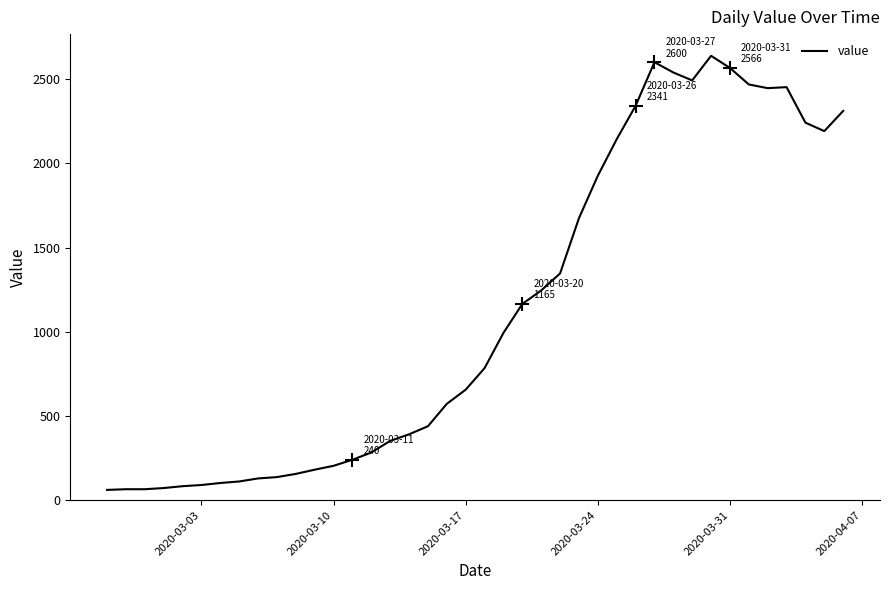

True or false: the data has more than 0 interior local peaks.

True